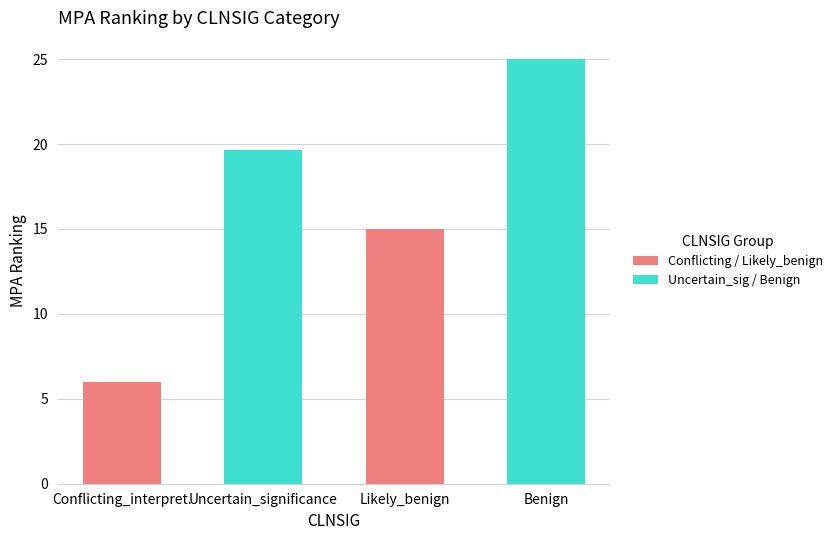

What is the change in value from Uncertain_significance to Benign?

+5.3